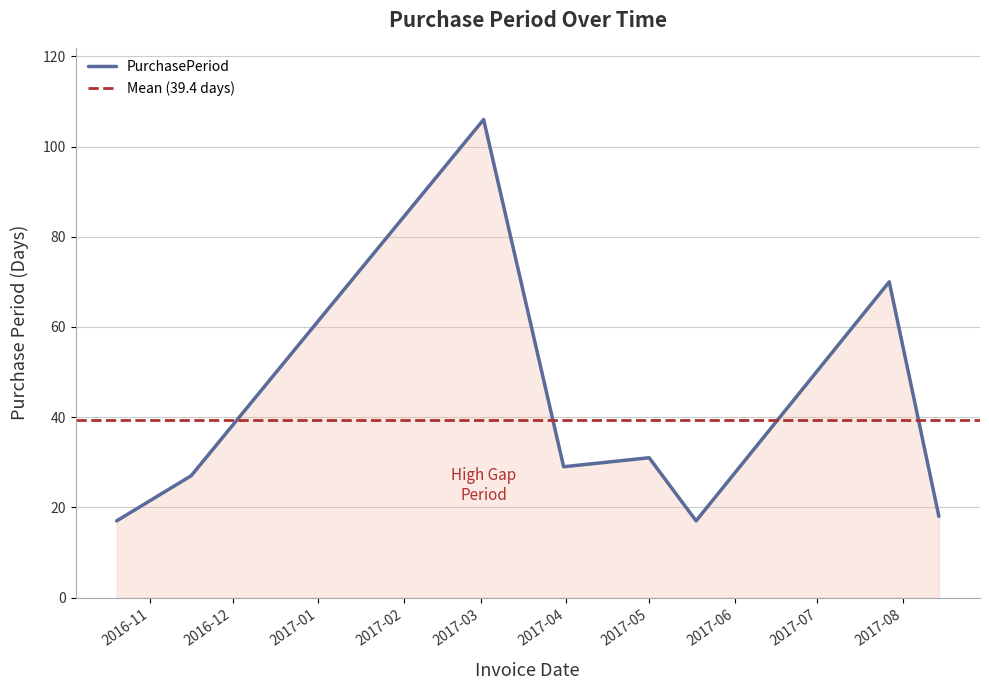

Which label corresponds to the smallest value in the chart?

2016-10-20